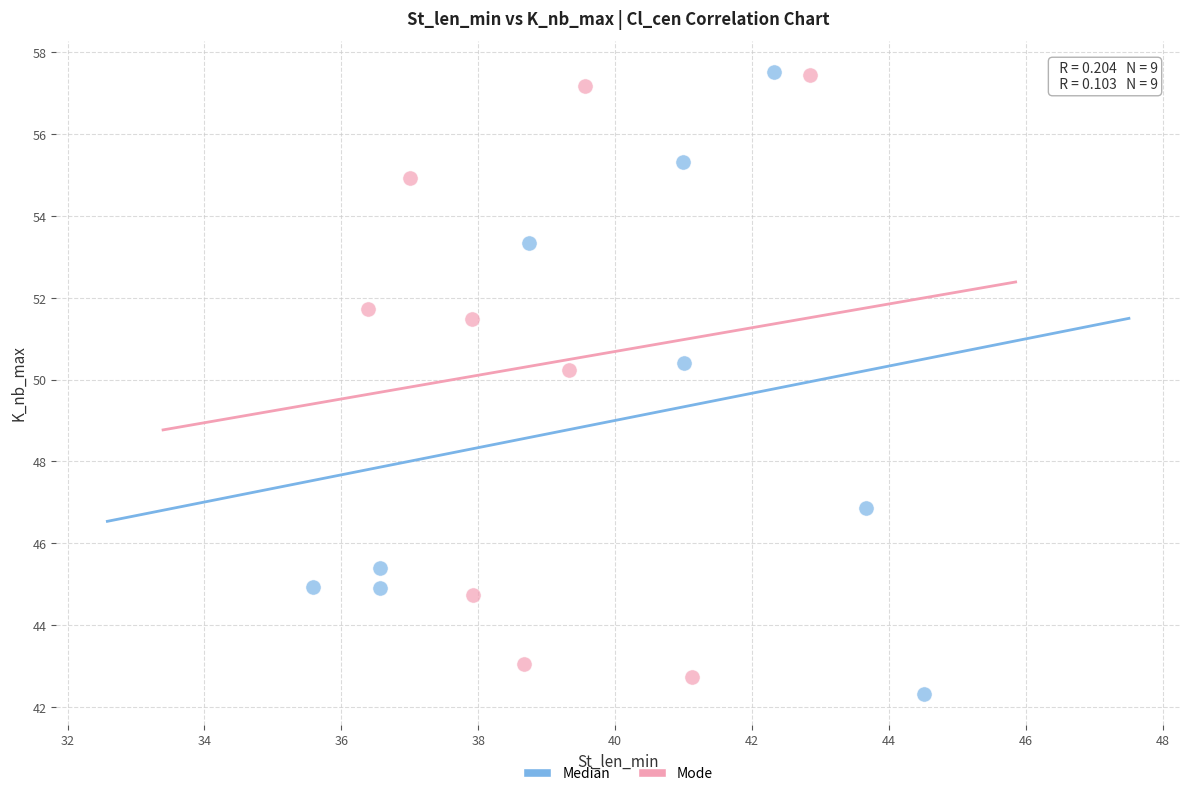

What are all the series names shown in the legend?

Median, Mode